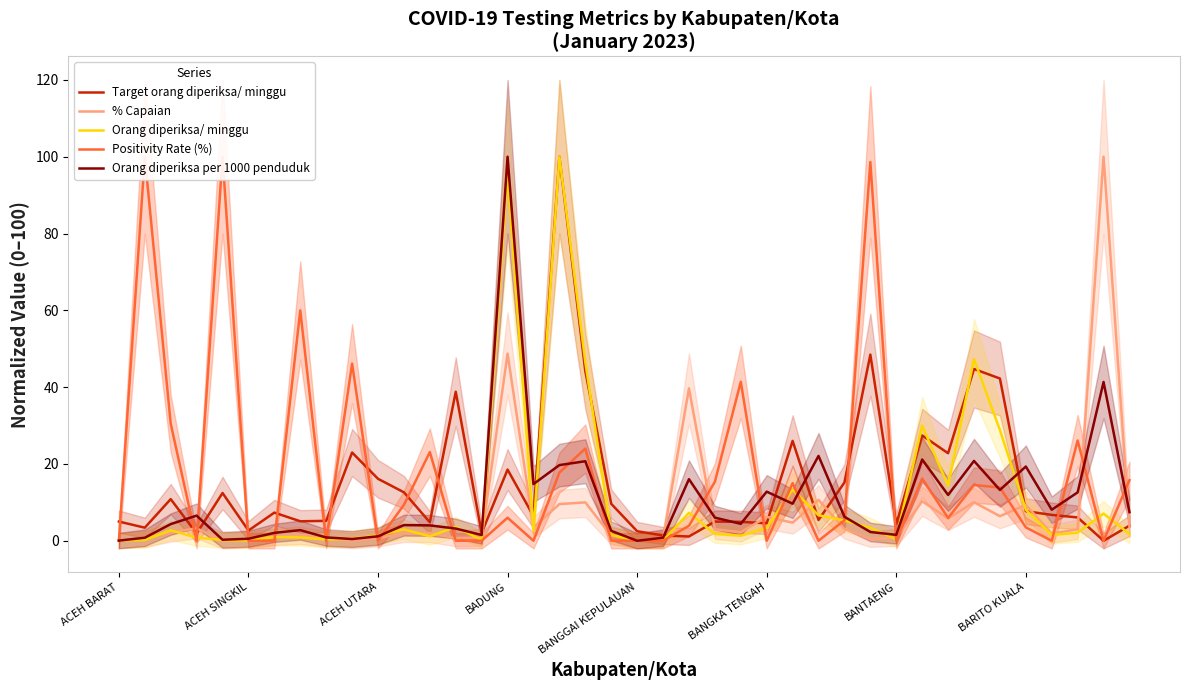

True or false: % Capaian and Target orang diperiksa/ minggu intersect in this chart.

True